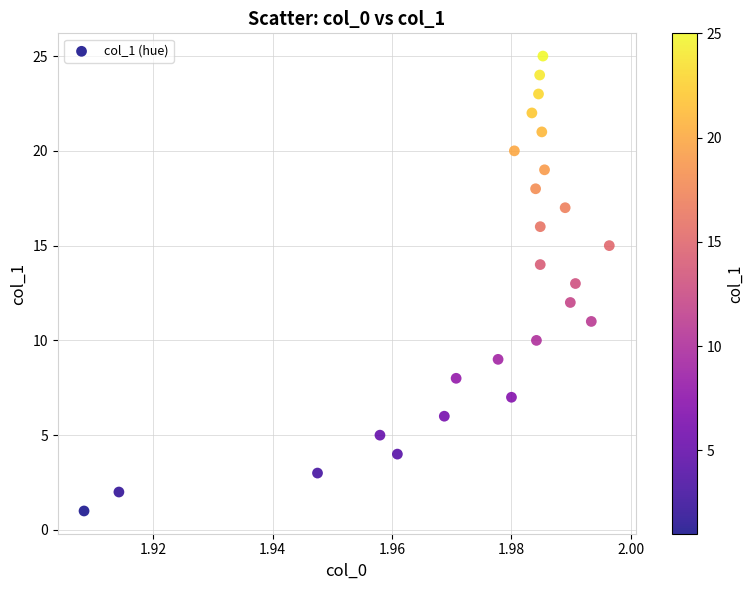

What is the range of Y values (max minus min)?

24